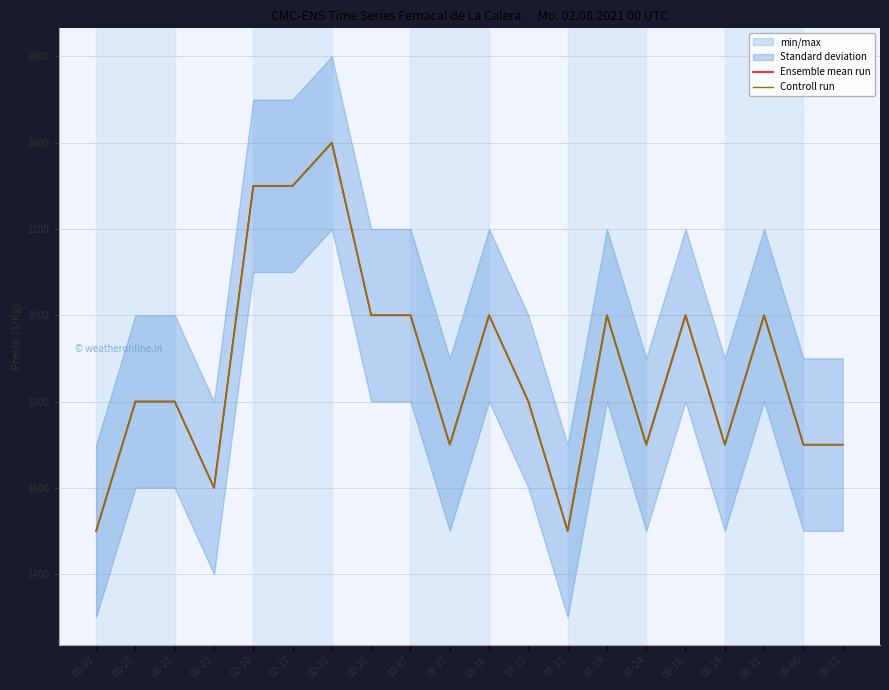

How many lines are shown in the chart?

2